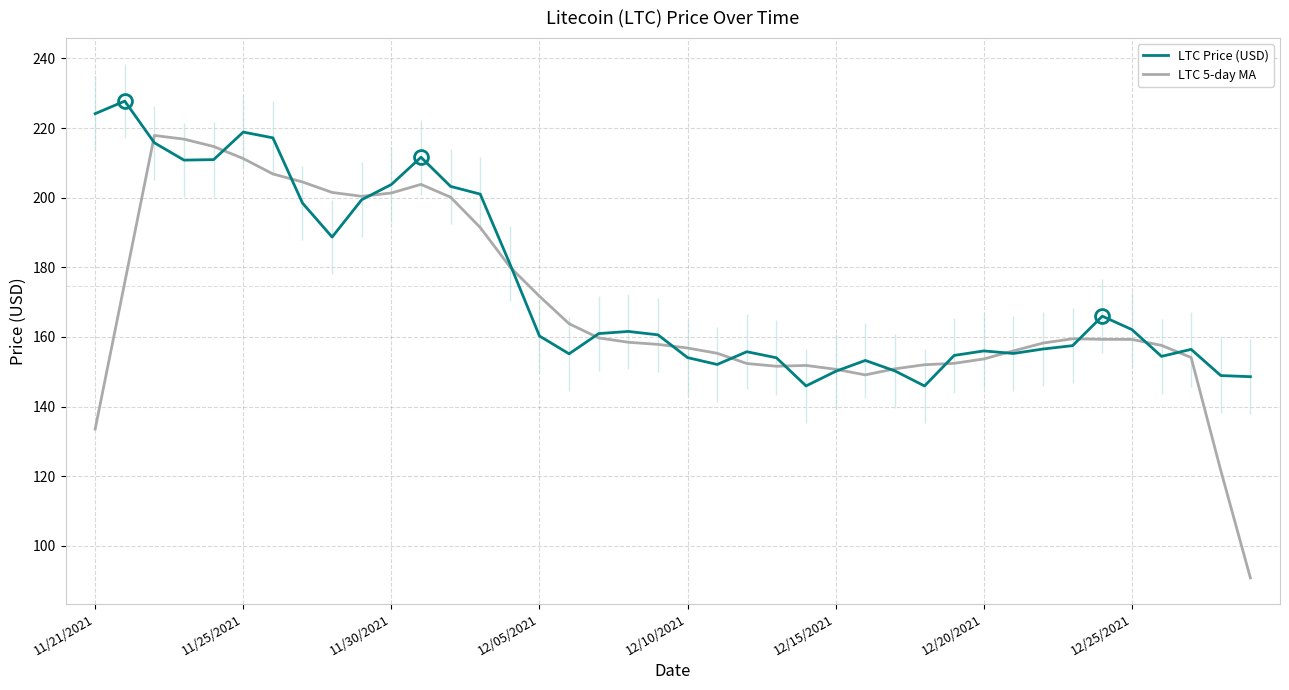

Is it true that LTC Price (USD) equals 218.8 at 11/25/2021?

True